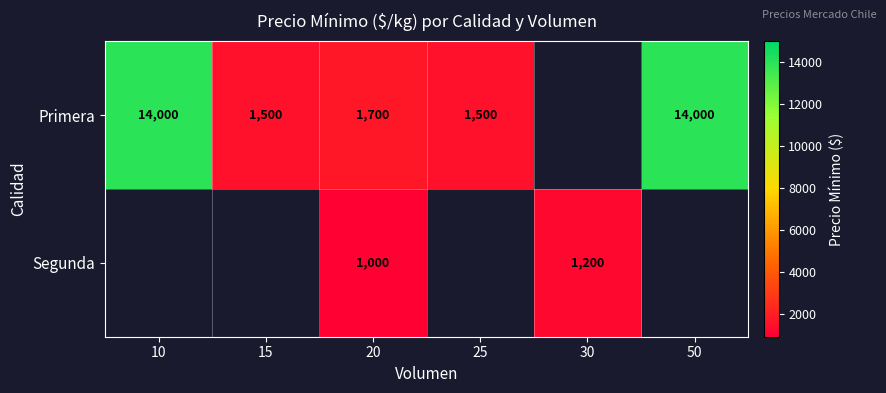

At how many categories does at least one series exceed 6849?

2